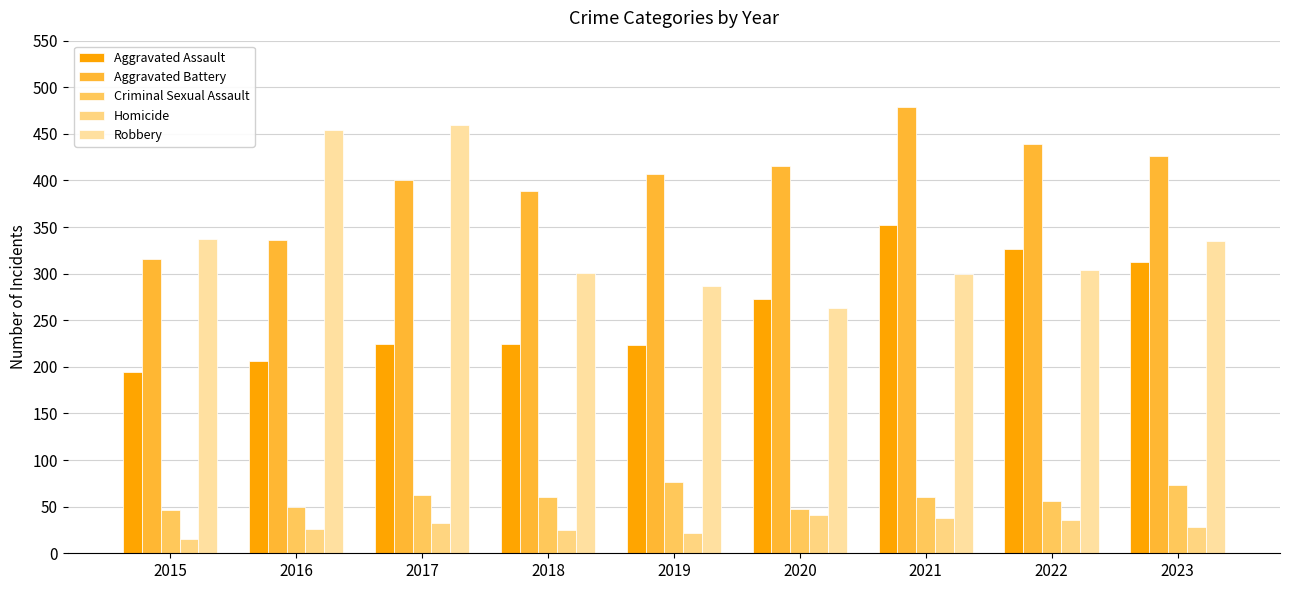

Is it true that Aggravated Assault equals 194 at 2015?

True